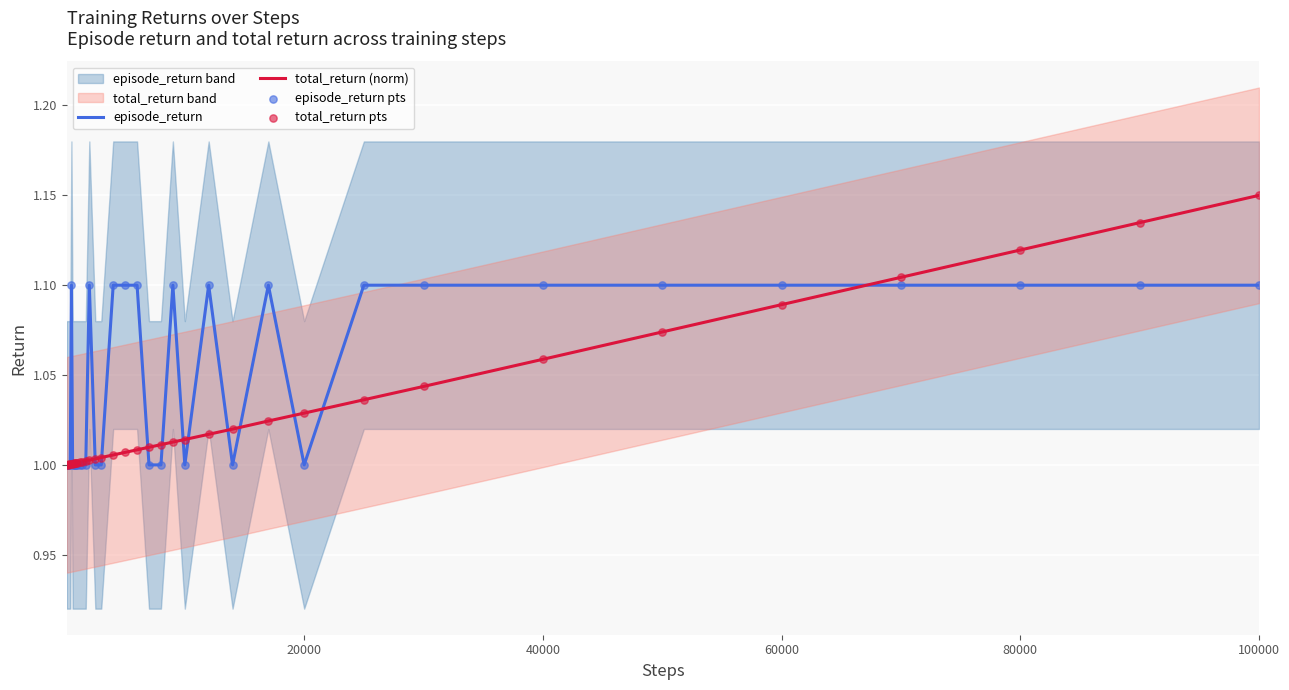

Which series has the largest total across all categories?

episode_return